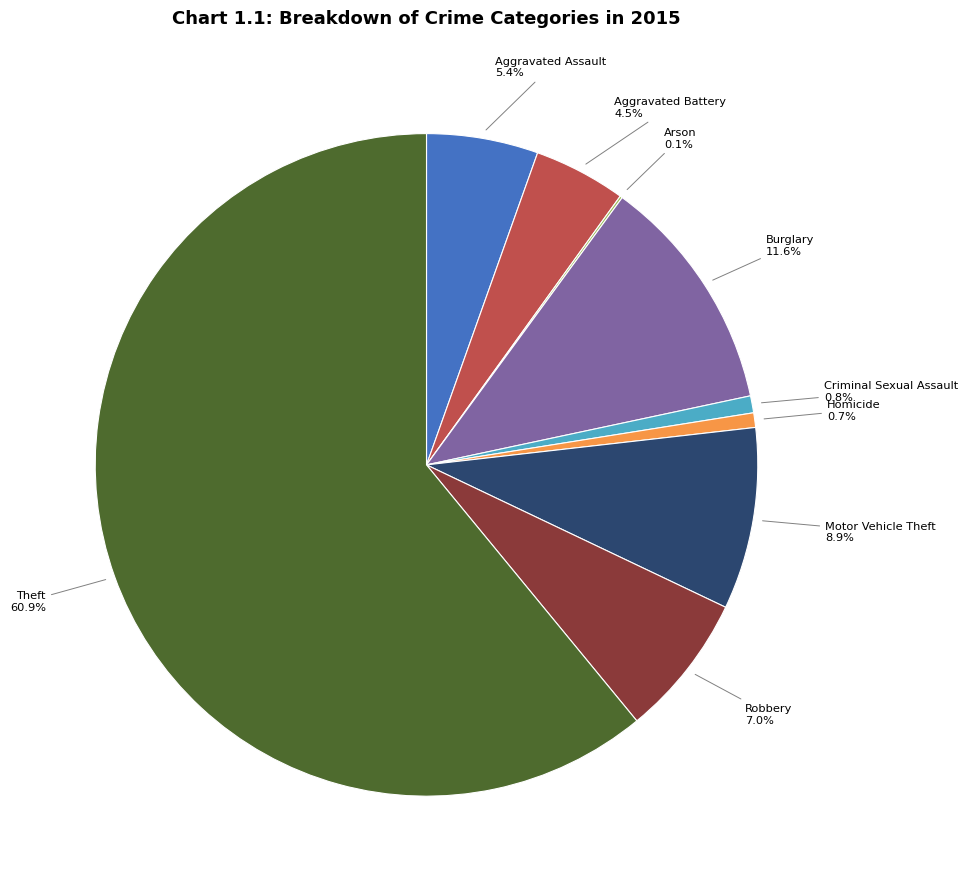

To the nearest percent, what percentage of the pie is Theft?

61%